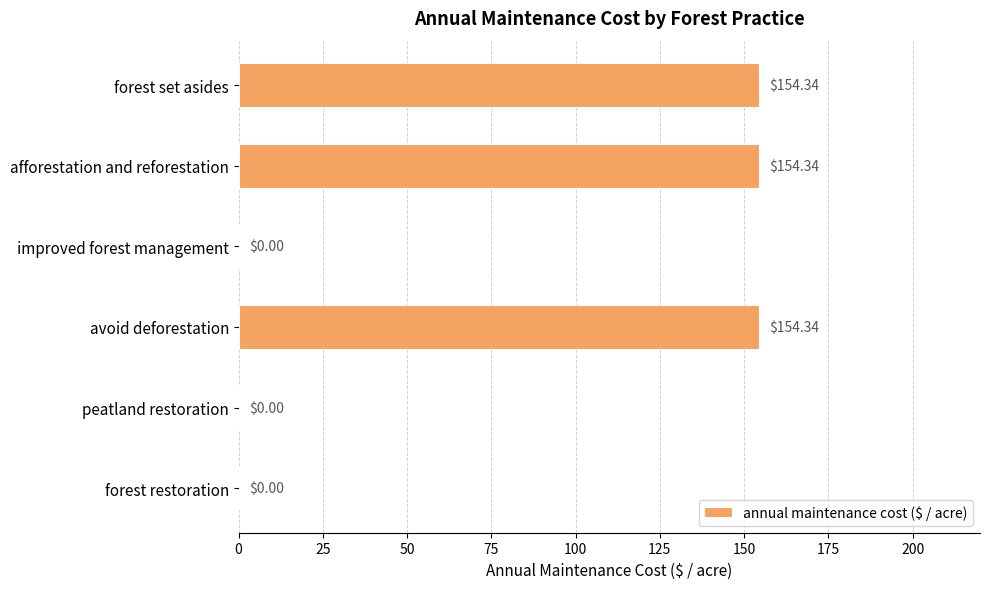

What is the sum of the values at forest set asides and avoid deforestation?

308.7